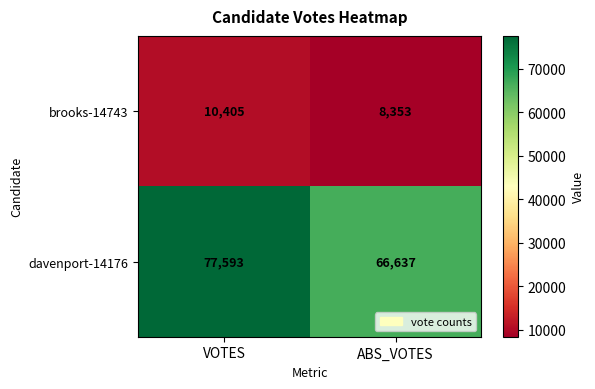

What value does the brooks-14743 series have at ABS_VOTES, to the nearest 100?

8400